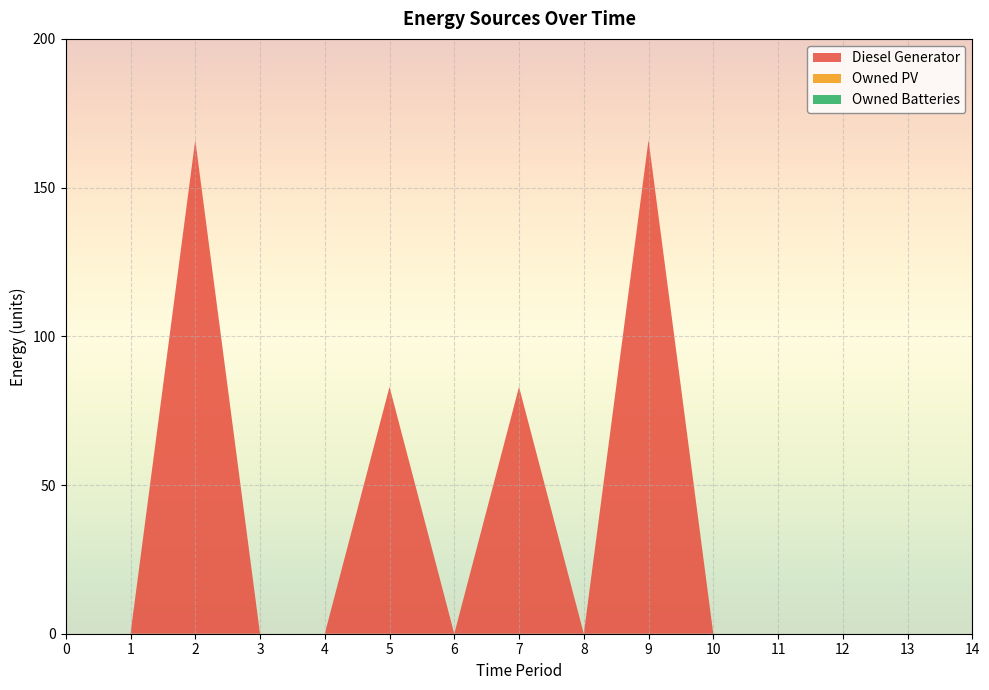

Reading right to left, what are all the values shown in this chart?

Diesel Generator: 0	0	0	0	0	166	0	83	0	83	0	0	166	0	0
Owned PV: 0	0	0	0	0	0	0	0	0	0	0	0	0	0	0
Owned Batteries: 0	0	0	0	0	0	0	0	0	0	0	0	0	0	0